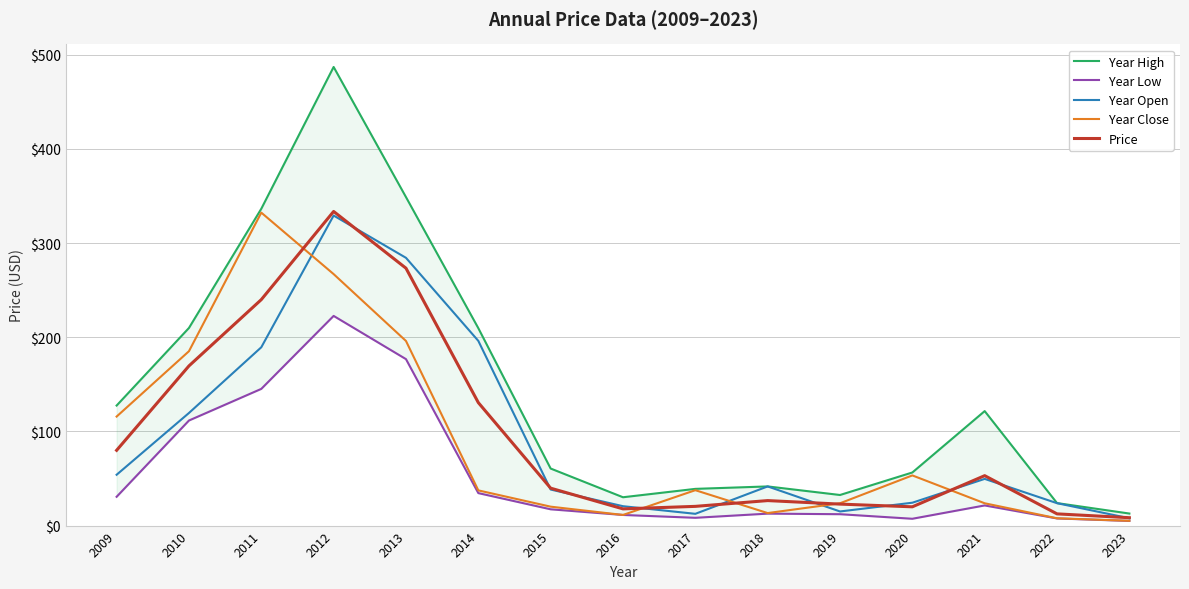

What is the value of the Year Low point at the 11th from the left?

12.1